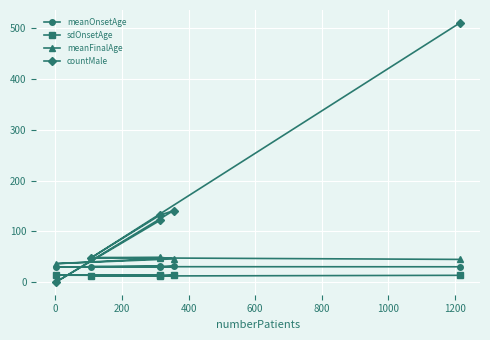

What is the value of the sdOnsetAge point at the 1st from the left?

14.0